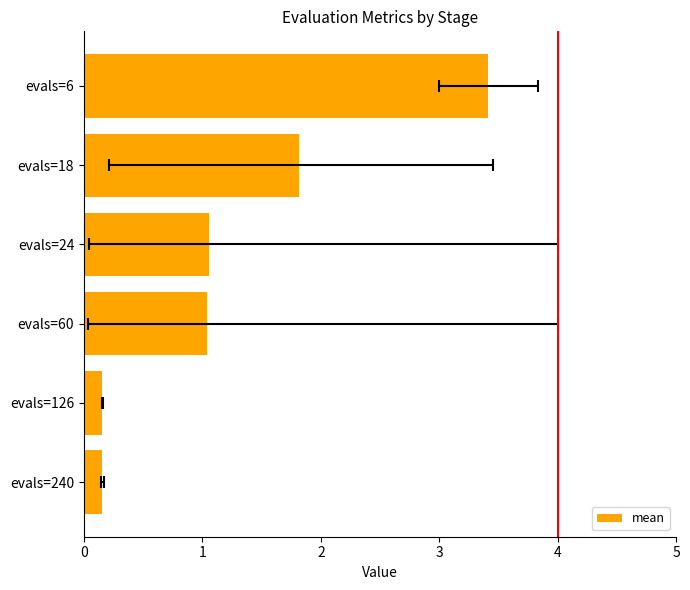

What is the change in value from evals=60 to evals=126?

-0.9